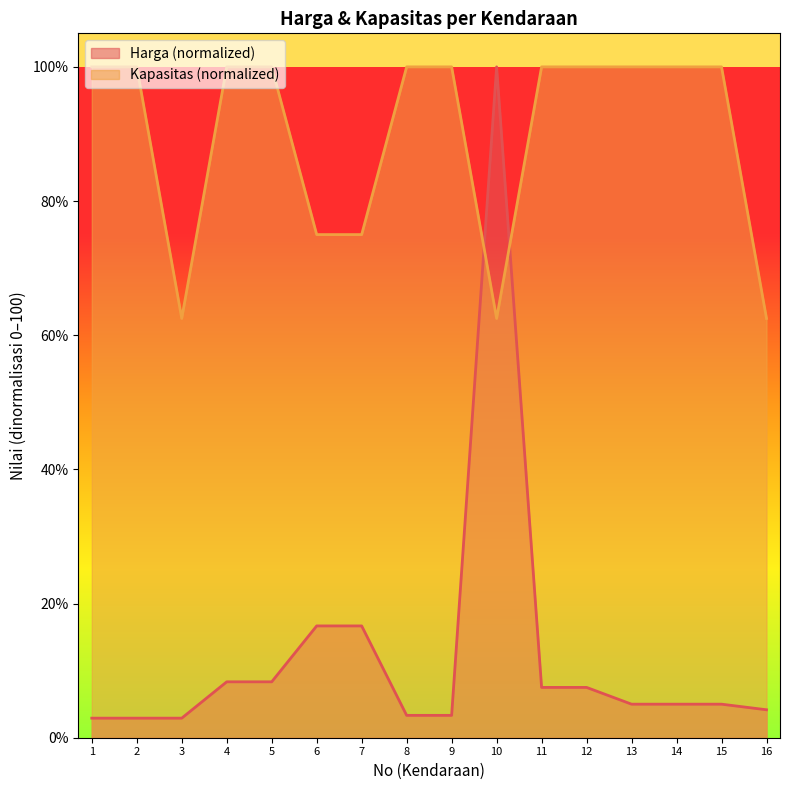

Where is Harga nearest to the value 51?

6